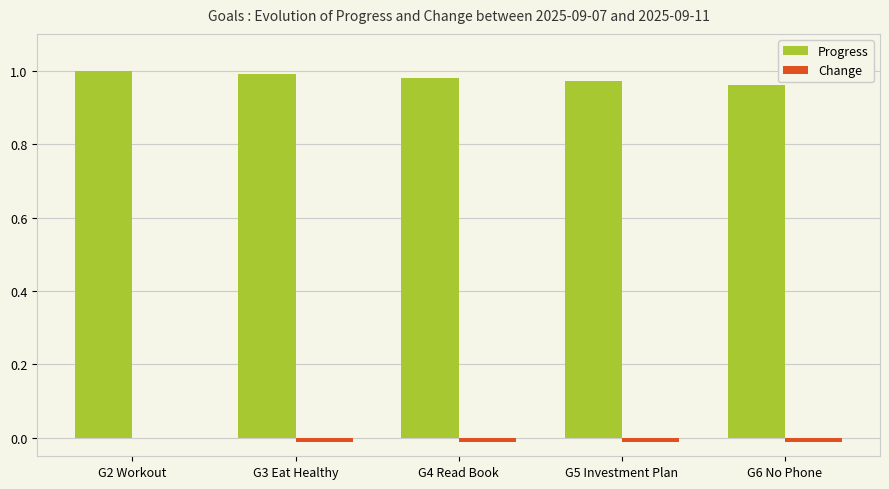

Which series has the largest total across all categories?

Progress